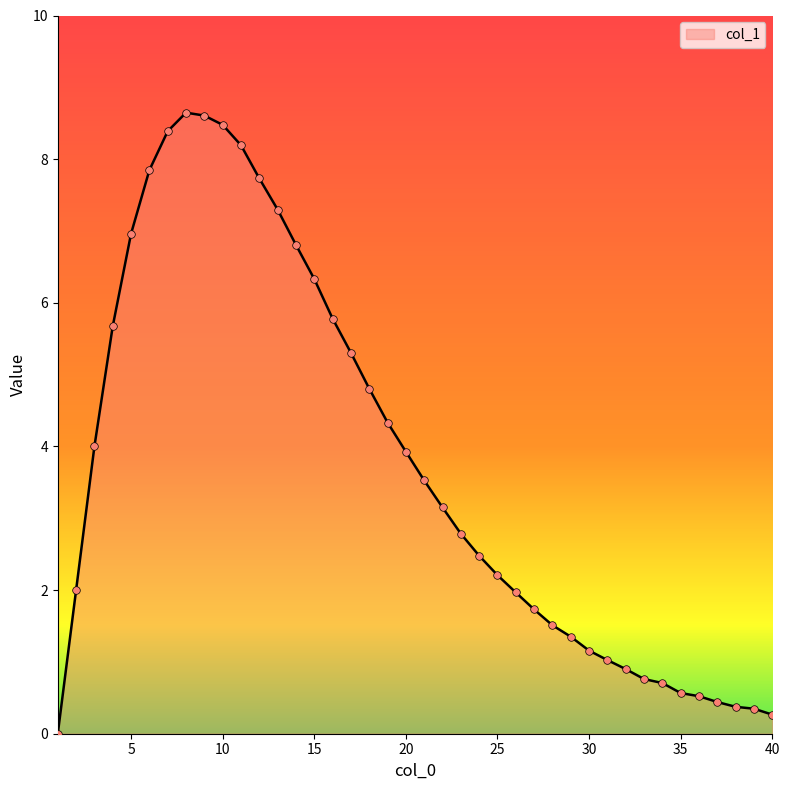

What is the greatest value displayed?

8.6